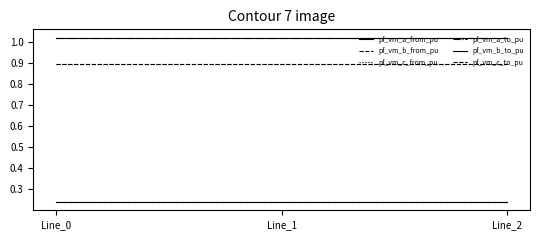

Does the chart display data point markers on the line(s)?

No